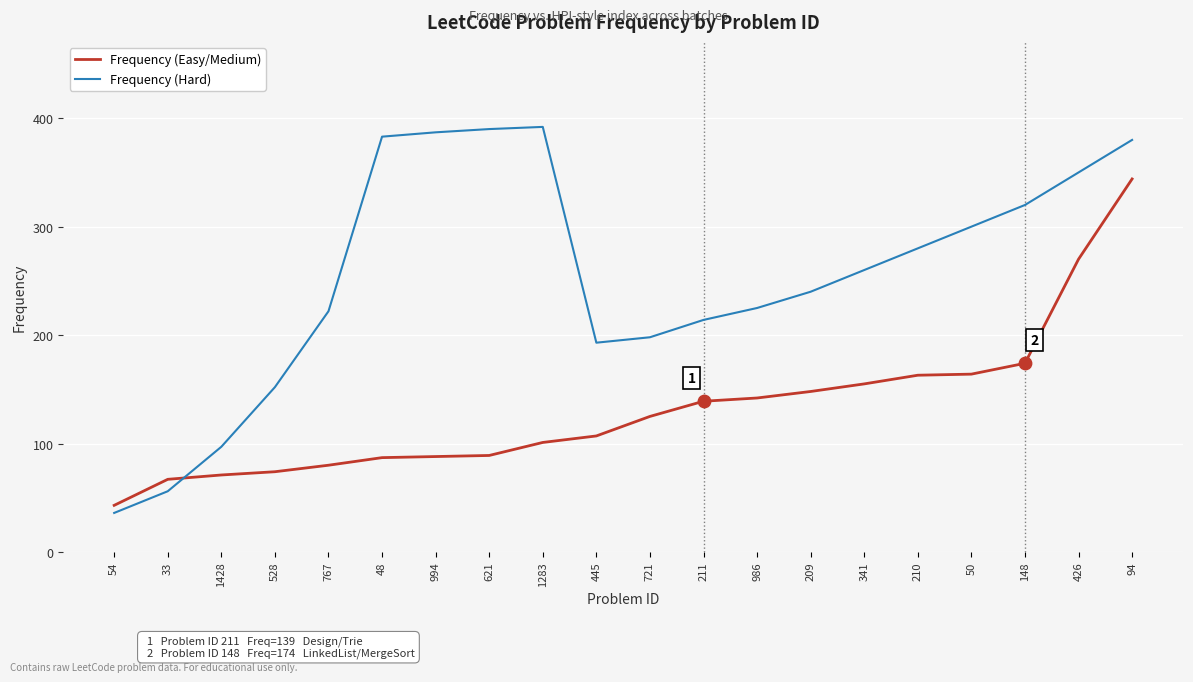

What is the total value across all series at 211?

353